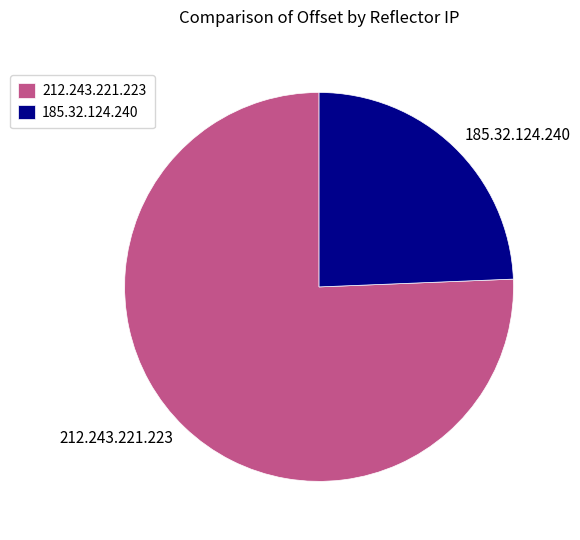

How many slices are in this pie chart?

2